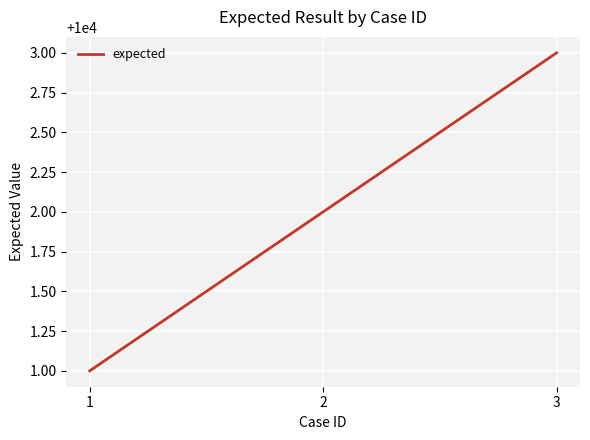

Count the number of data series in this chart.

1